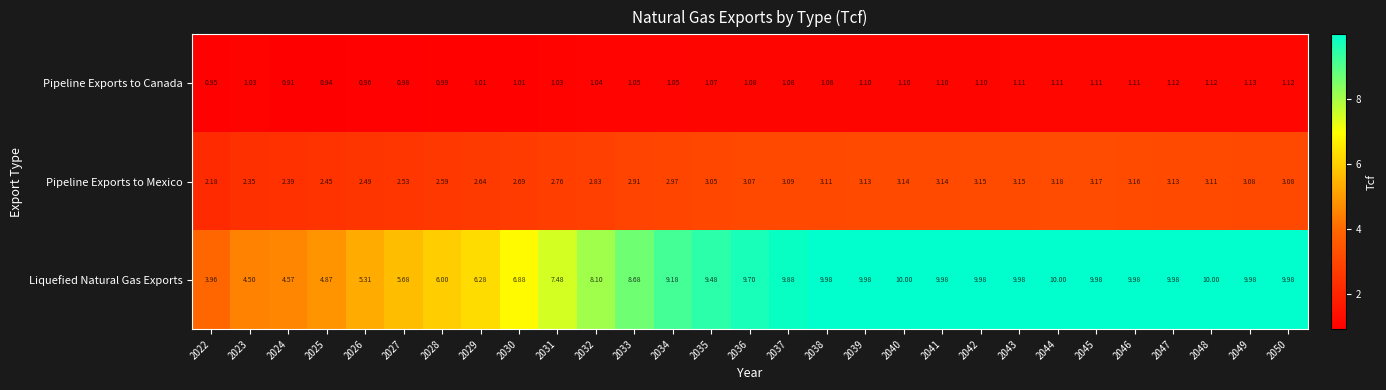

What is the total value across all series at 2027?

9.2